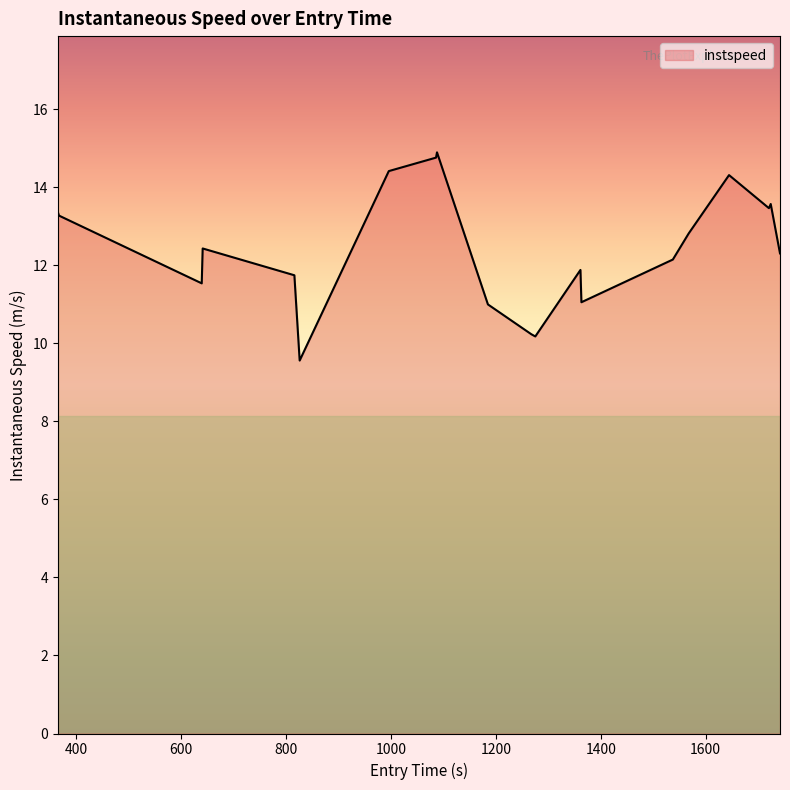

Count the number of data series in this chart.

1